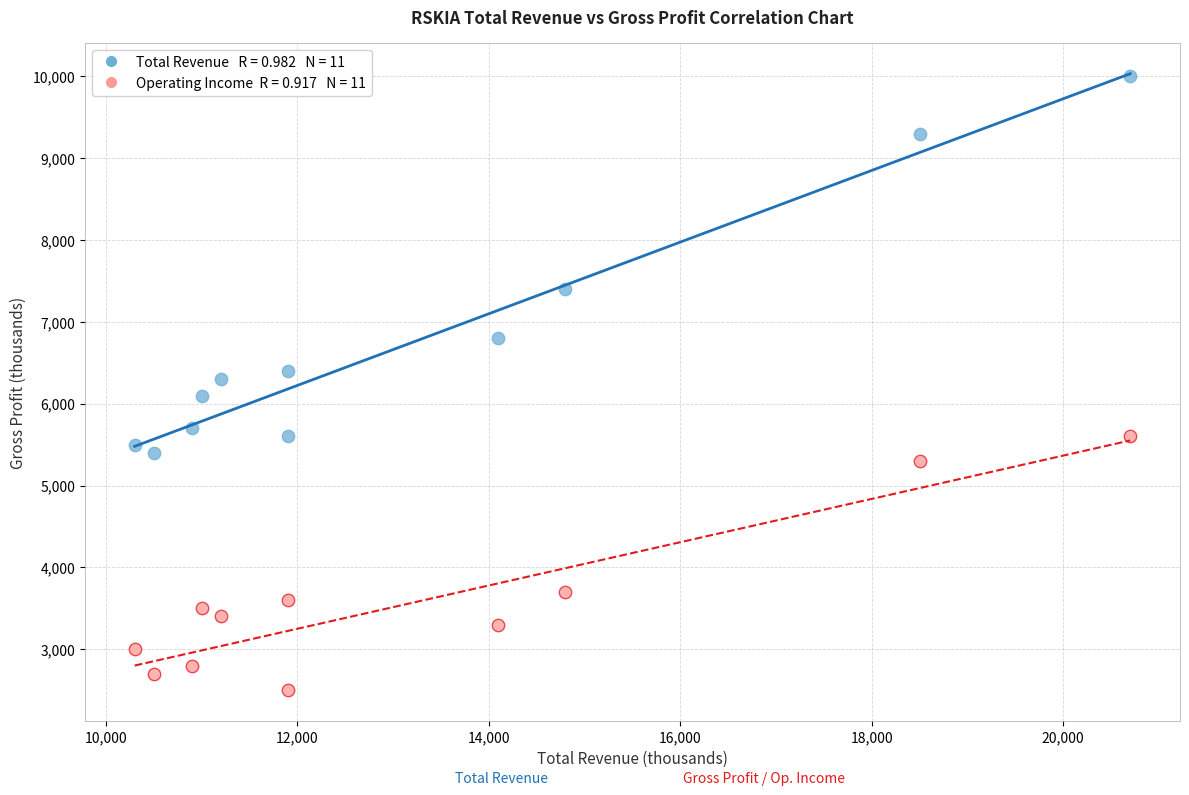

Across all data points, what is the range of Y values (max minus min)?

7500